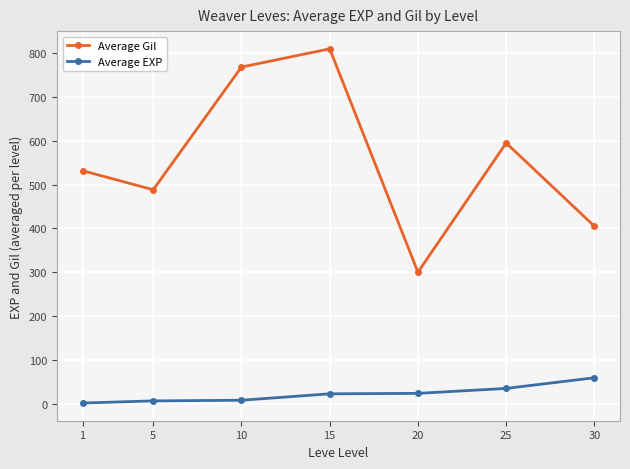

How many interior local peaks does the Average Gil series have?

2